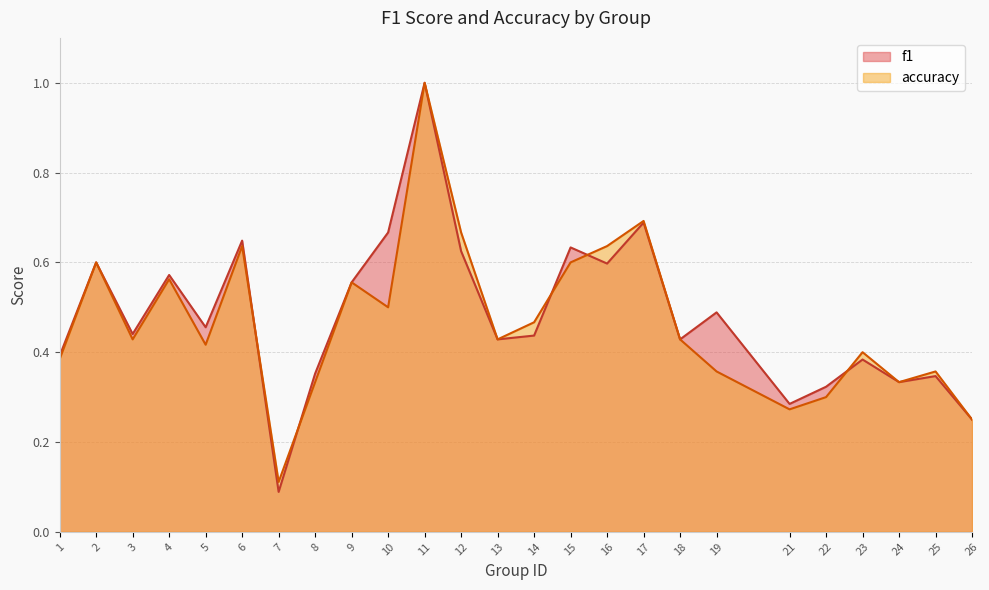

What is the smallest value displayed?

0.1